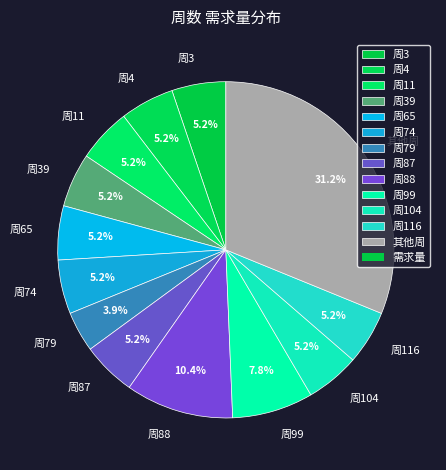

Does 周4 account for over 50% of the chart?

No